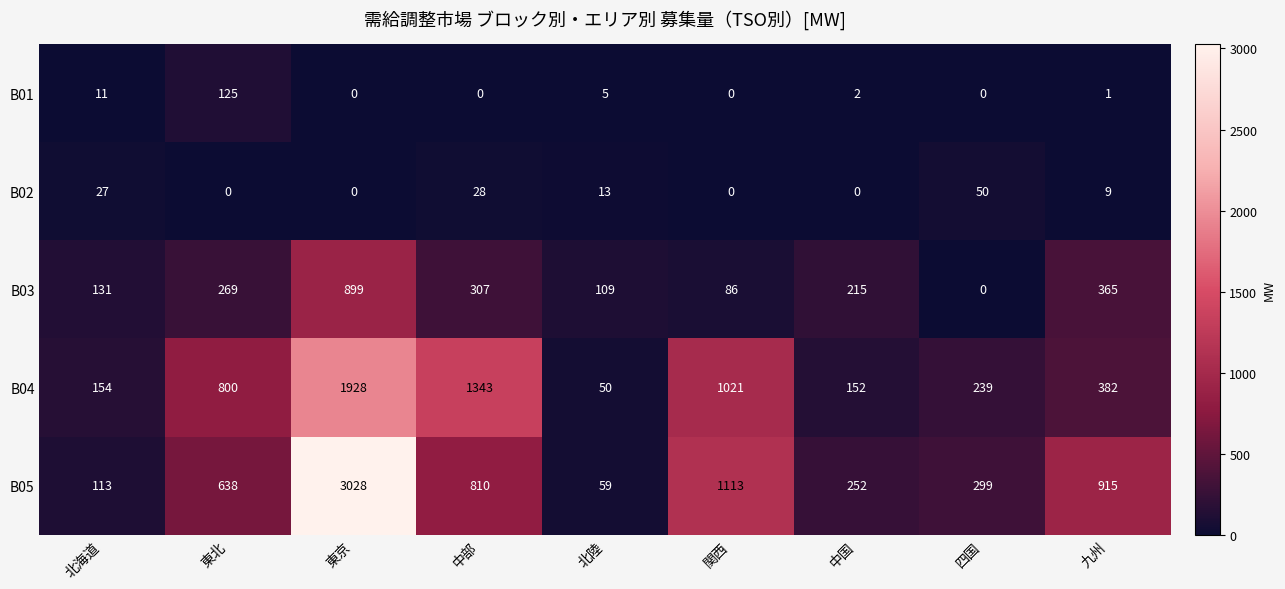

How many categories are shown in the chart?

9